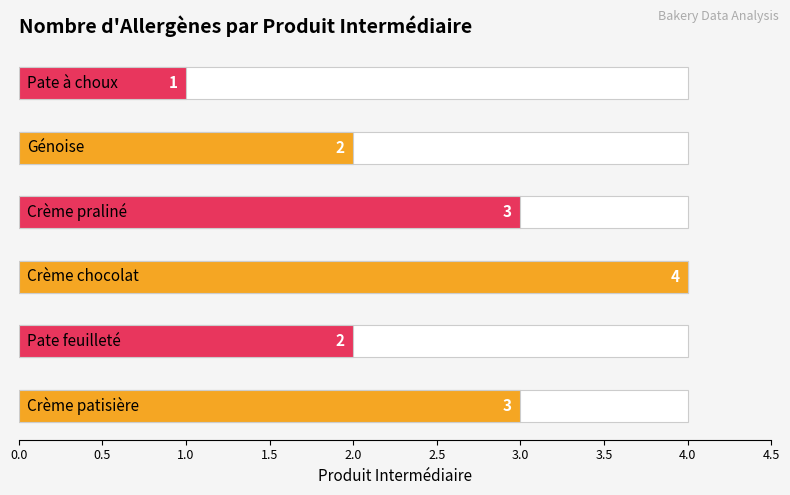

Count the values in the range 2 to 3.

4